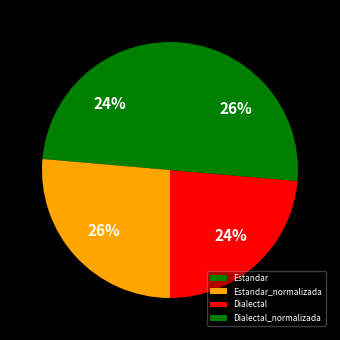

What is the change in value from Dialectal to Dialectal_normalizada?

+3.1